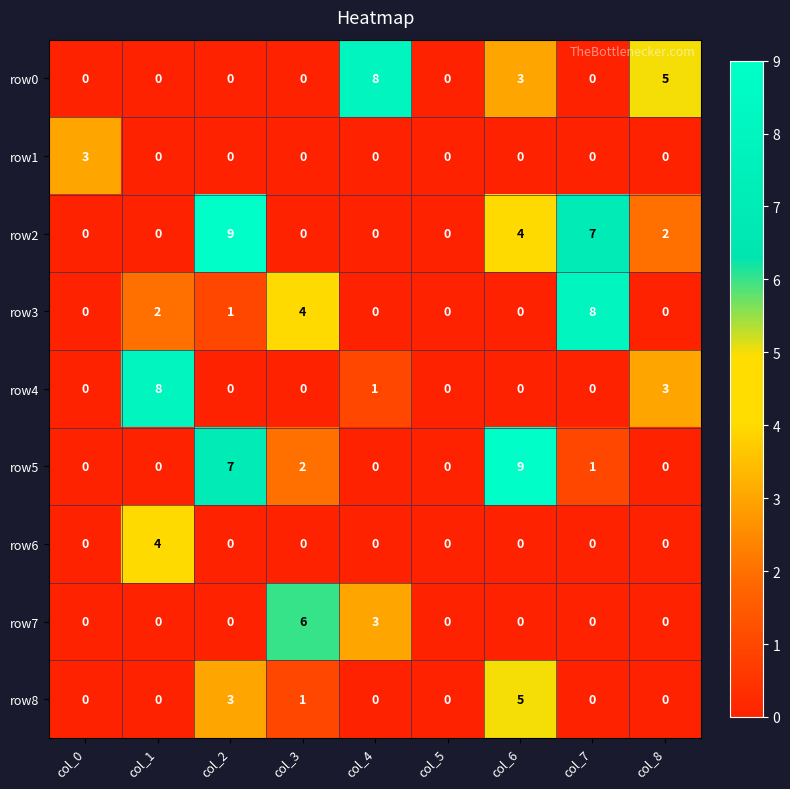

At how many categories does at least one series exceed 4?

7